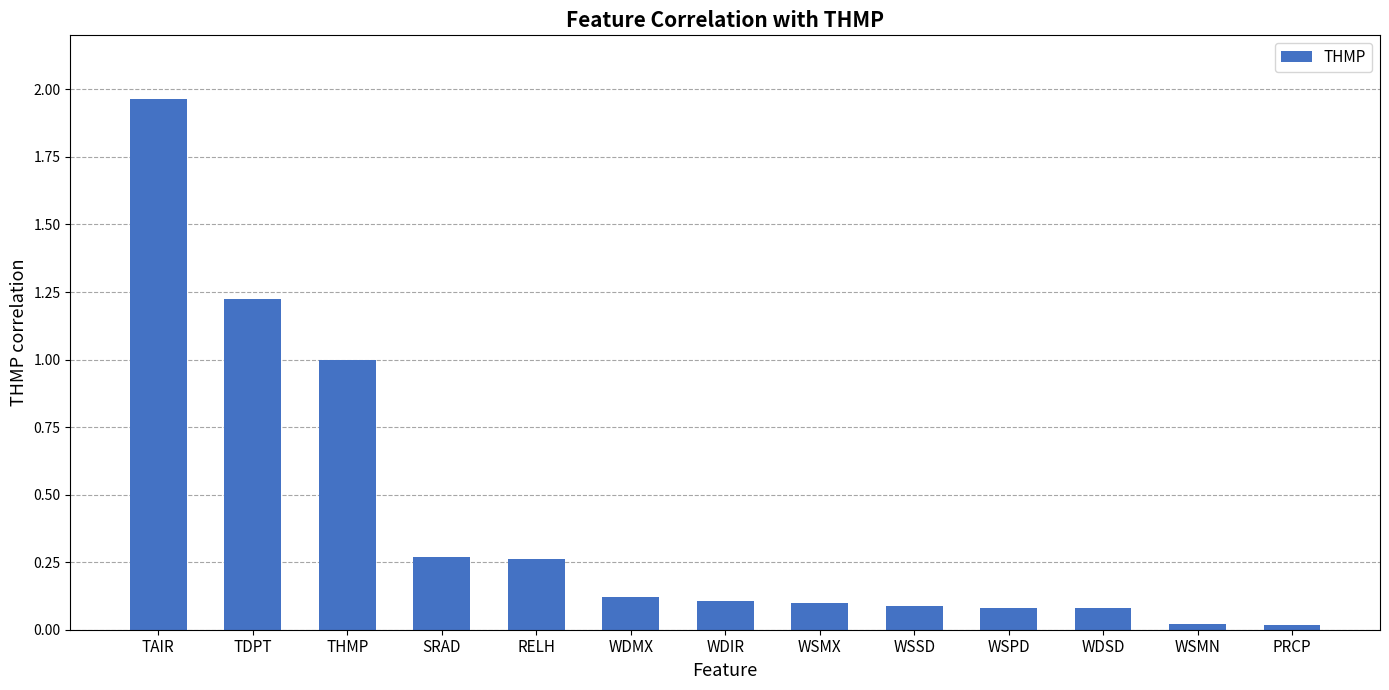

What is the label of the 12th bar from the left?

WSMN